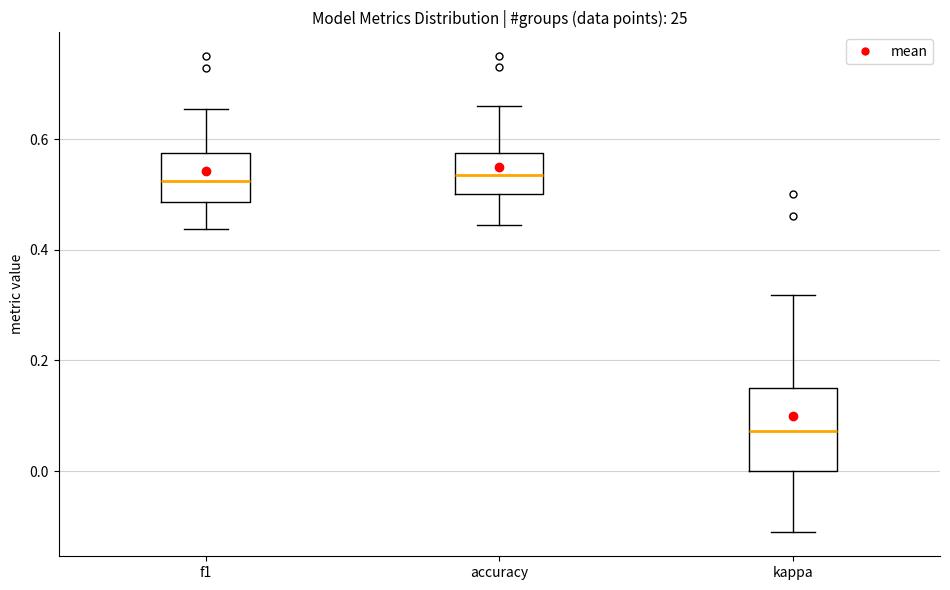

Reading left to right, read every box against the y-axis: the position of its median line, the range the box covers, and the ends of its whiskers. The values are not printed on the chart, so give them approximately, as read against the axis.

f1: median 0.52, box 0.48 to 0.58, whiskers 0.44 to 0.66
accuracy: median 0.54, box 0.50 to 0.58, whiskers 0.44 to 0.66
kappa: median 0.08, box 0.00 to 0.16, whiskers -0.12 to 0.32